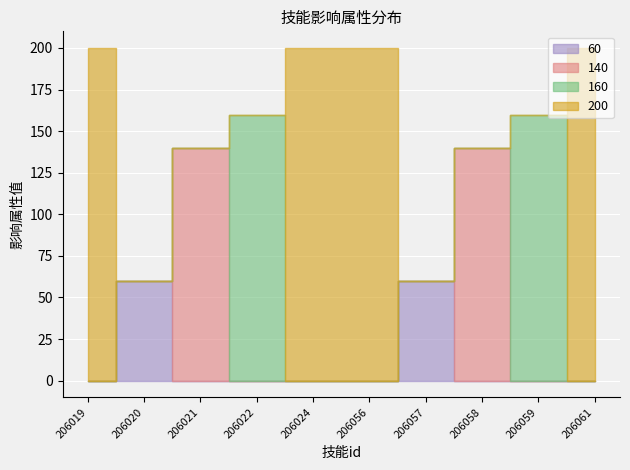

True or false: 160 has more than 2 points higher than both neighbors.

False